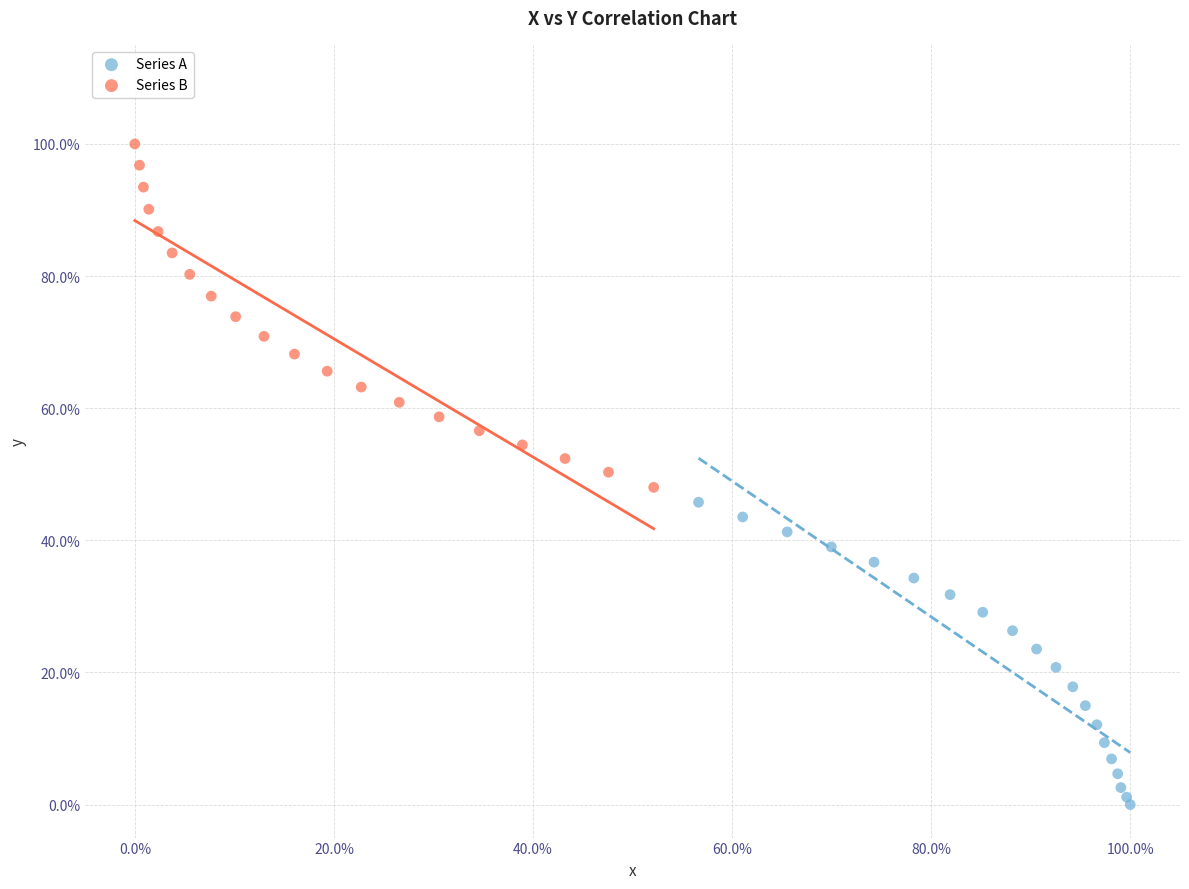

Which series contains the lowest Y value?

Series A